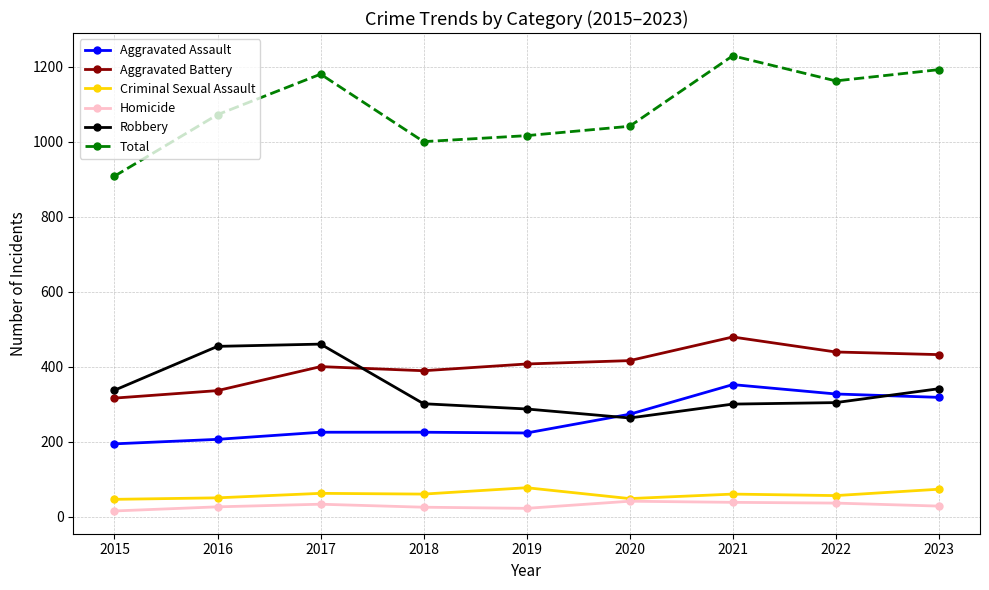

What is the difference between the maximum and minimum values in the Aggravated Assault series?

158